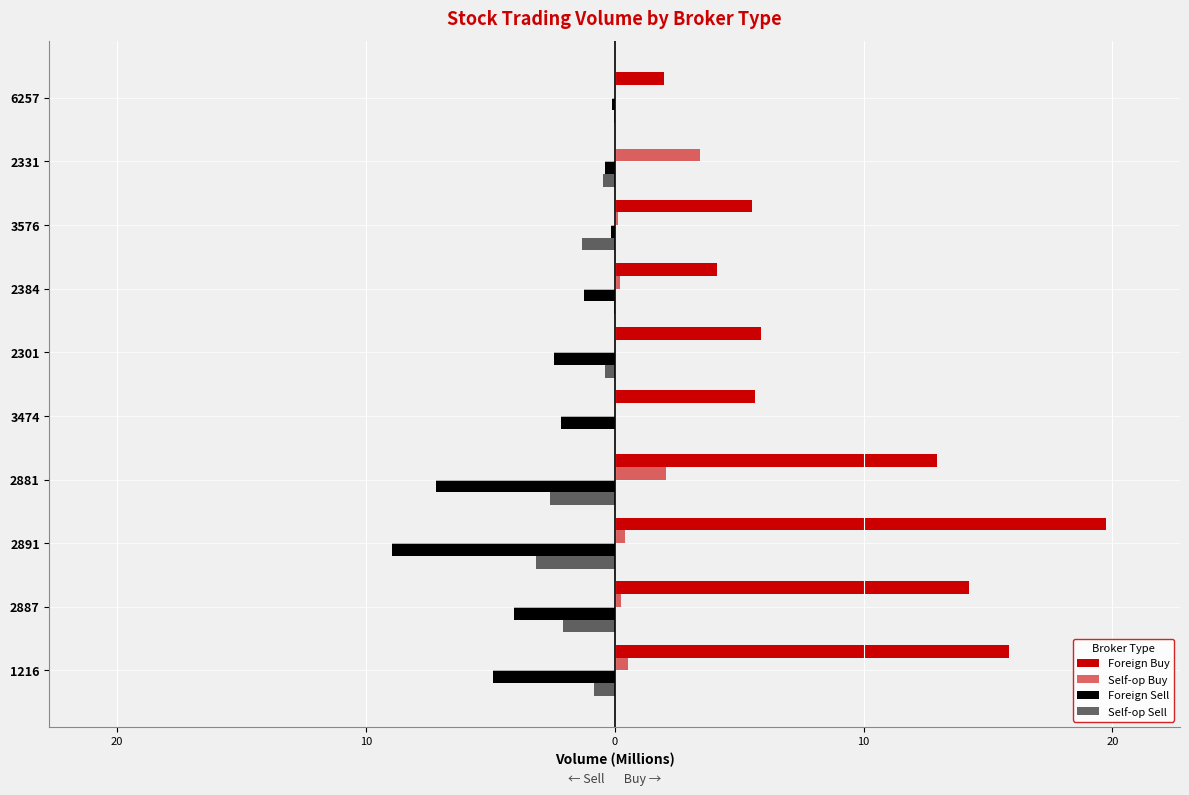

Which series has the widest spread of values?

Foreign Buy